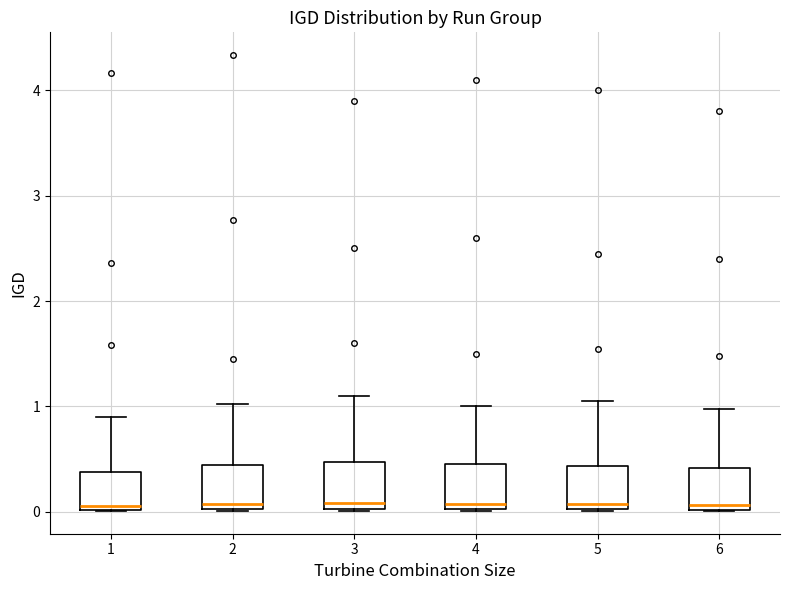

Reading left to right, read every box against the y-axis: the position of its median line, the range the box covers, and the ends of its whiskers. The values are not printed on the chart, so give them approximately, as read against the axis.

1: median 0.1, box 0.0 to 0.4, whiskers 0.0 to 0.9
2: median 0.1, box 0.0 to 0.4, whiskers 0.0 to 1.0
3: median 0.1, box 0.0 to 0.5, whiskers 0.0 to 1.1
4: median 0.1, box 0.0 to 0.5, whiskers 0.0 to 1.0
5: median 0.1, box 0.0 to 0.4, whiskers 0.0 to 1.1
6: median 0.1, box 0.0 to 0.4, whiskers 0.0 to 1.0